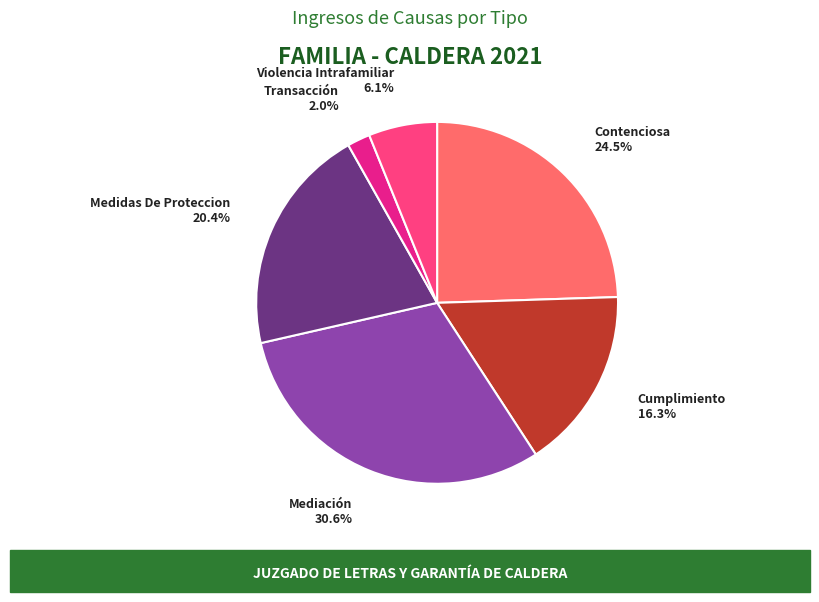

To the nearest percent, what portion does Mediación represent?

31%